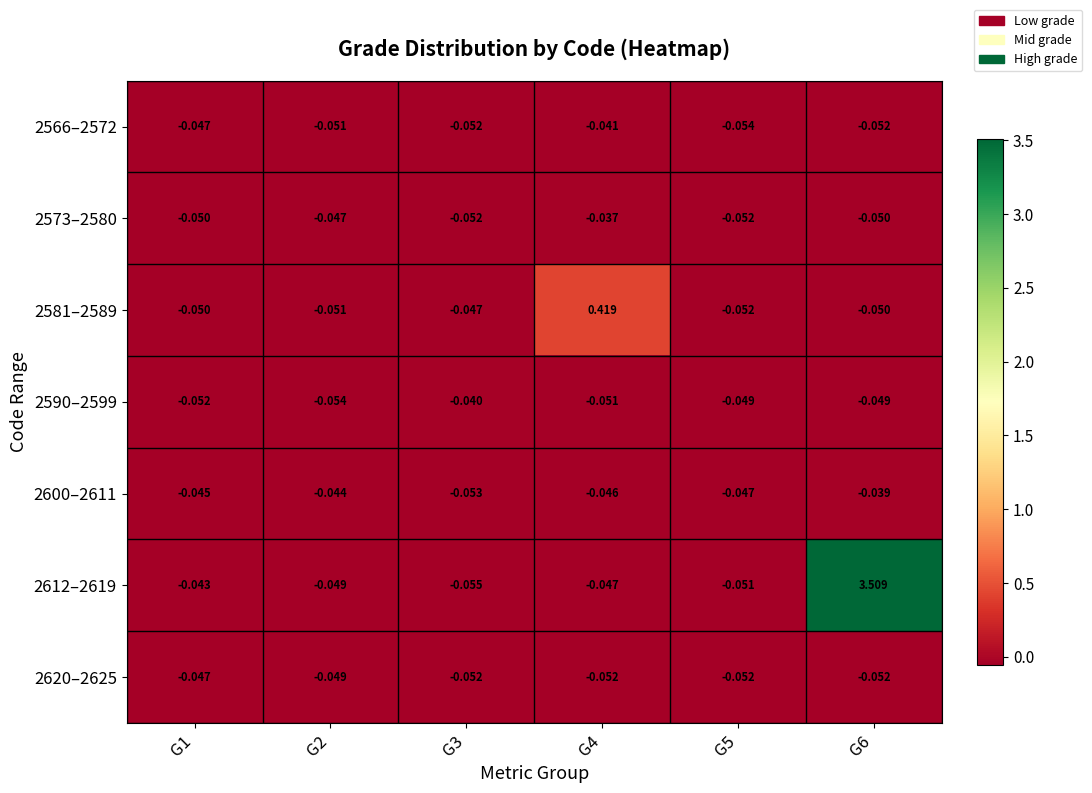

Is the value of 2612–2619 at G3 greater than the value of 2581–2589 at G2?

No